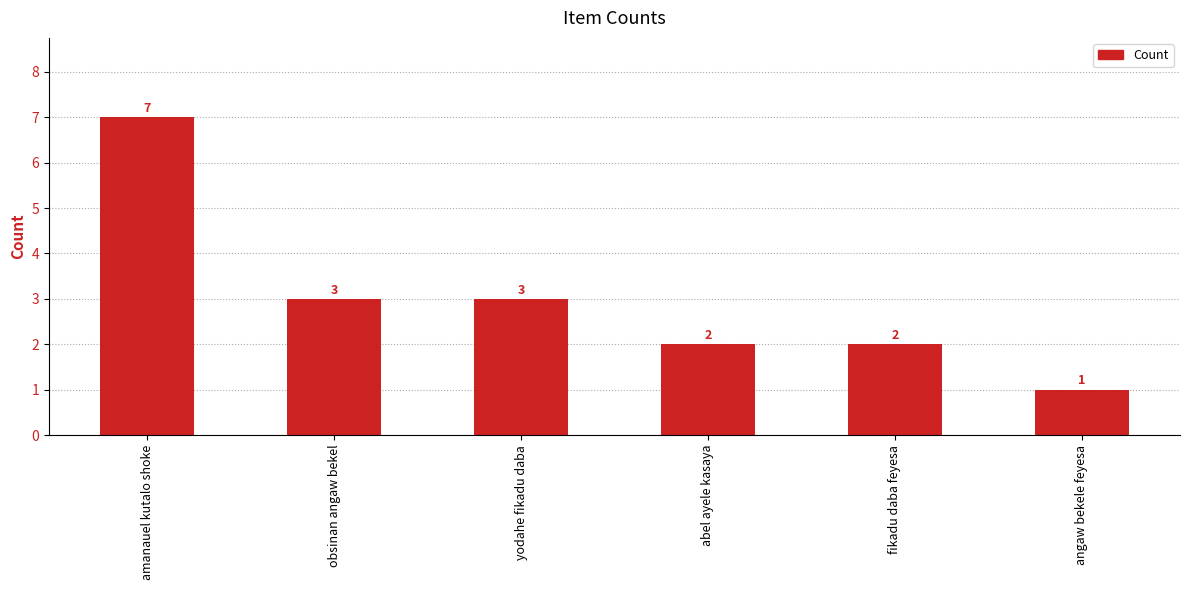

How many bars are there in total?

6